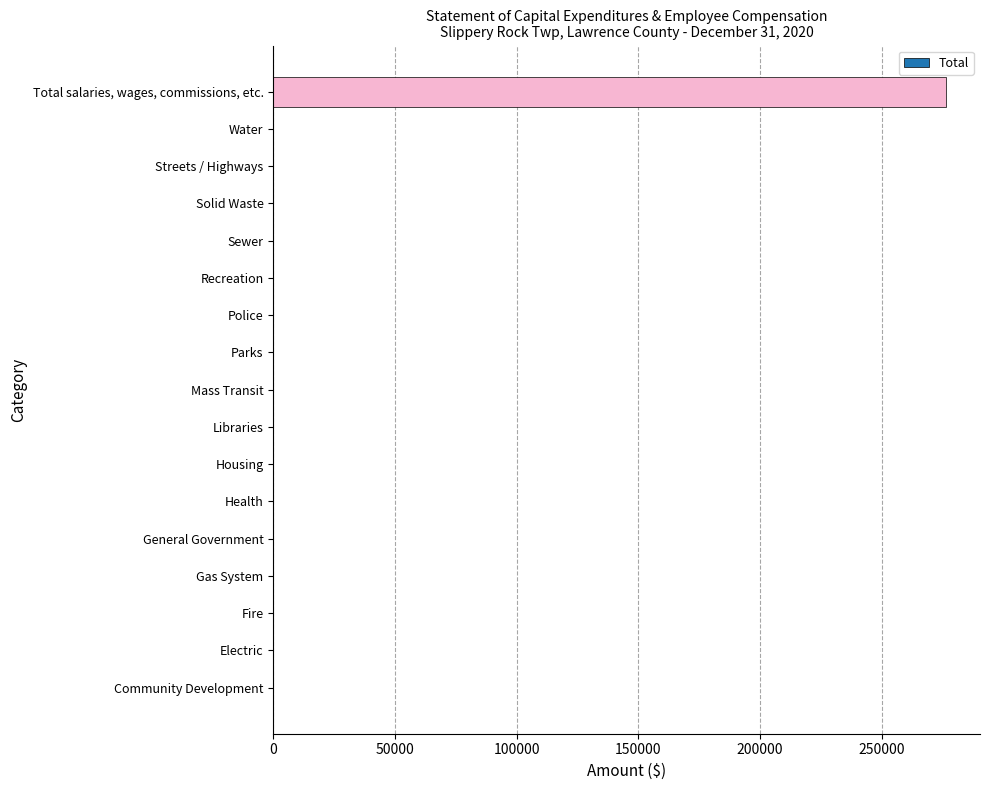

The value at Police is 0. True or false?

True